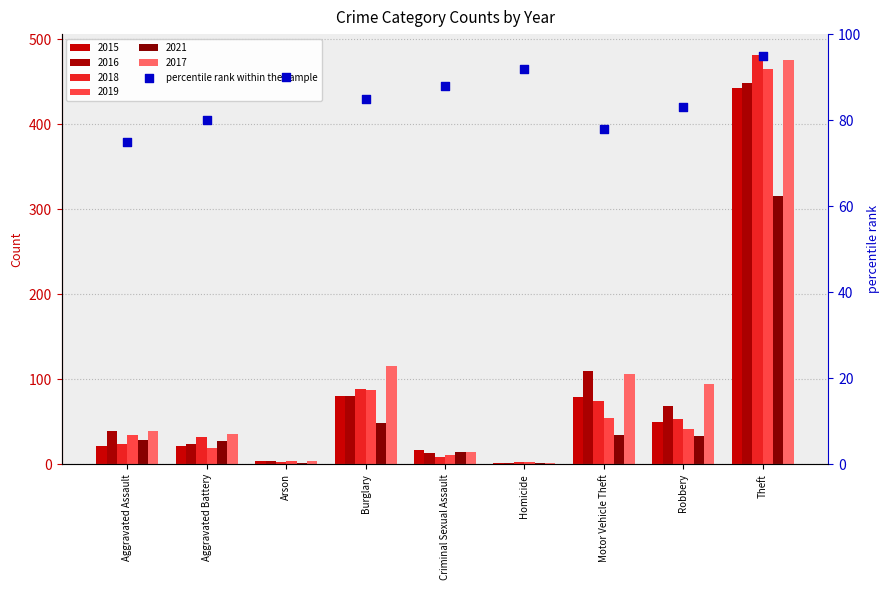

Between Homicide and Arson, which is larger?

Homicide